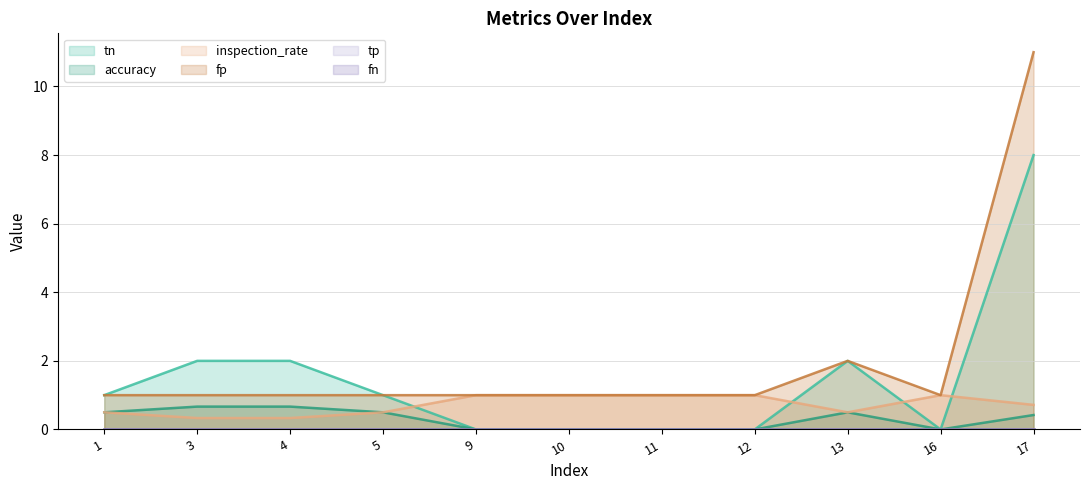

Where is accuracy nearest to the value 0?

9